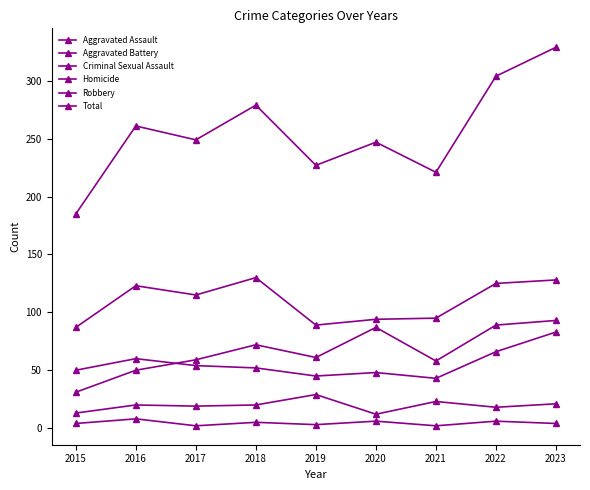

What is the difference between the maximum and second lowest values in the Robbery series?

41